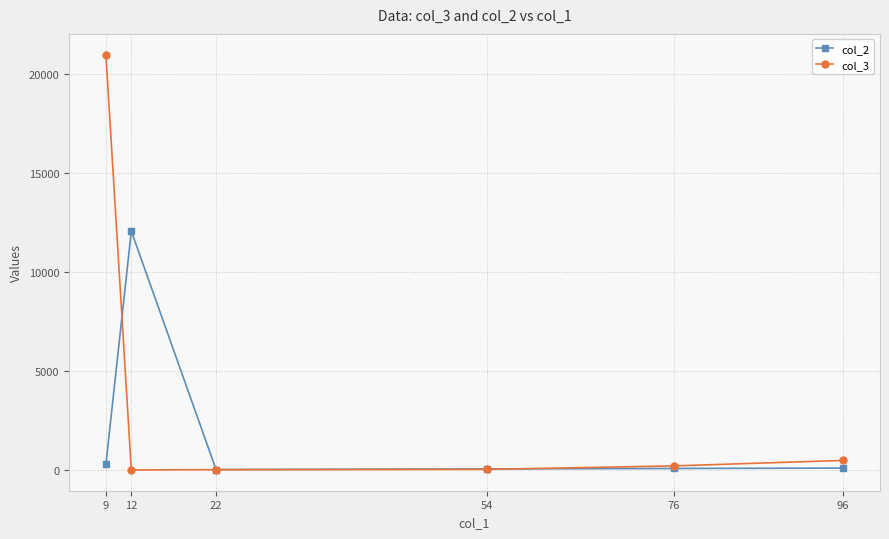

How many data points in col_3 are less than 205?

3